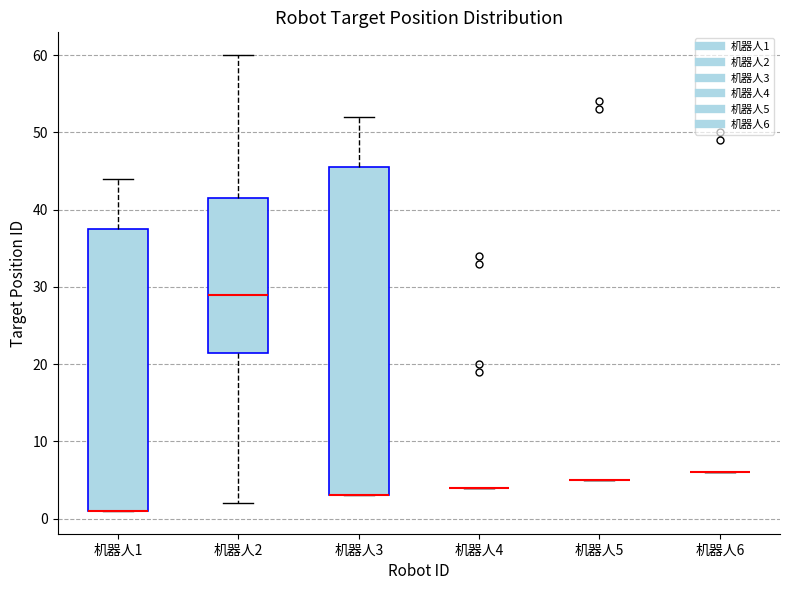

Comparing the boxes themselves (not the whiskers), which one is the tallest?

机器人3